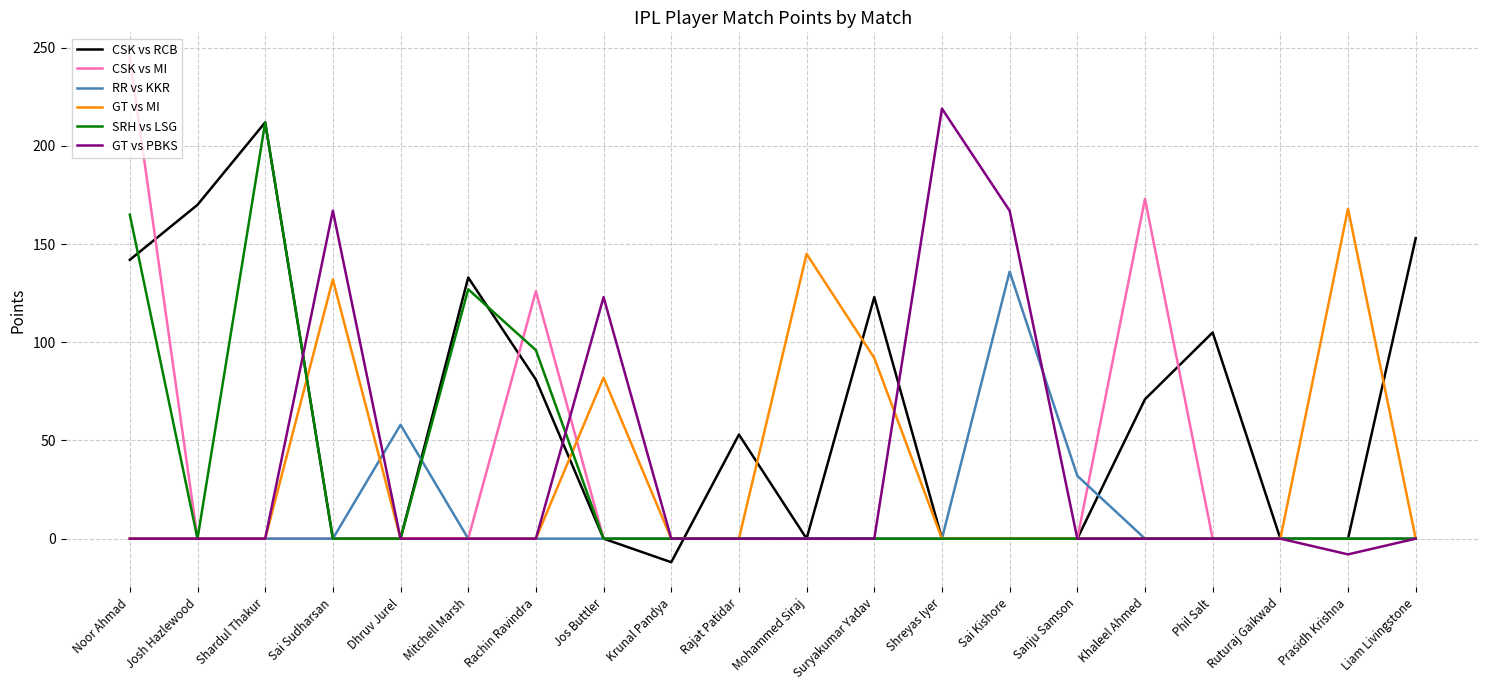

What is the sum of the GT vs MI values at Shardul Thakur and Sai Sudharsan?

132